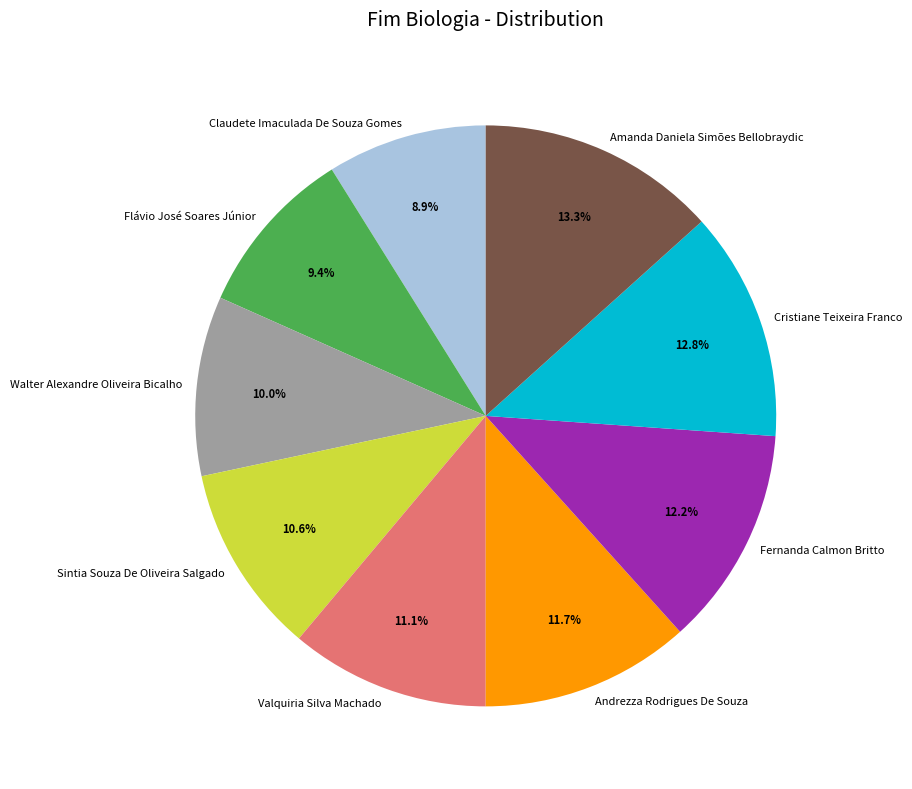

Do Cristiane Teixeira Franco and Fernanda Calmon Britto together represent more than half of the pie?

No